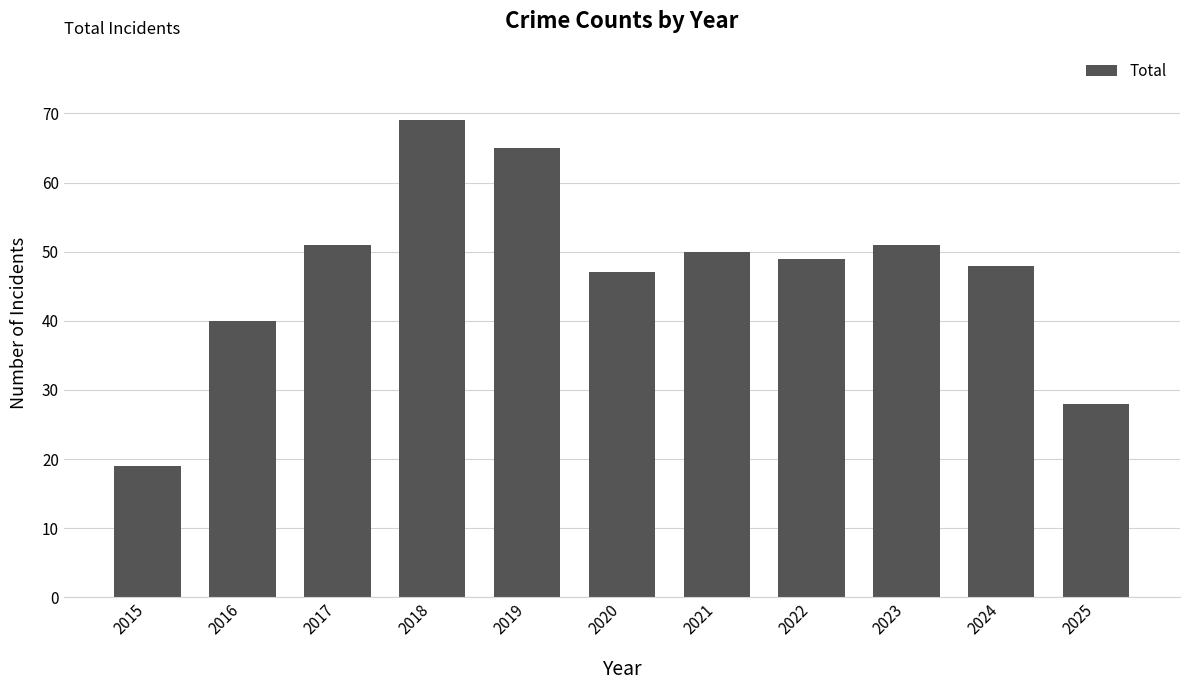

At which label does the data first exceed 49?

2017